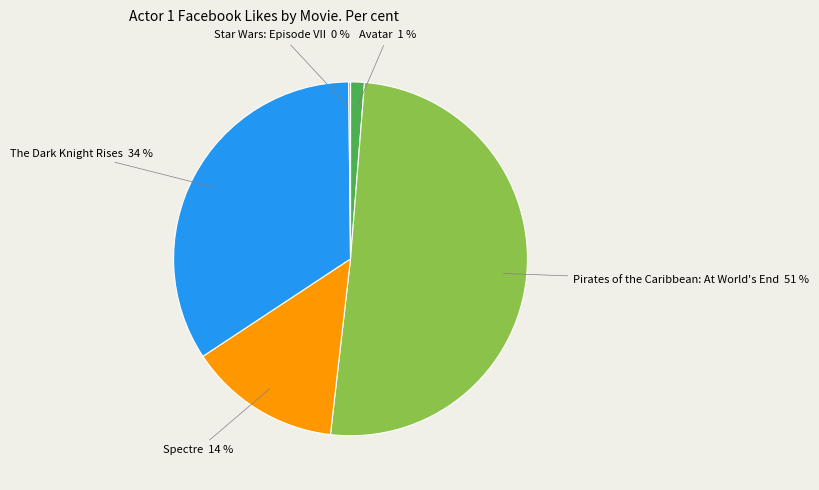

Is there a majority slice in this chart?

Yes